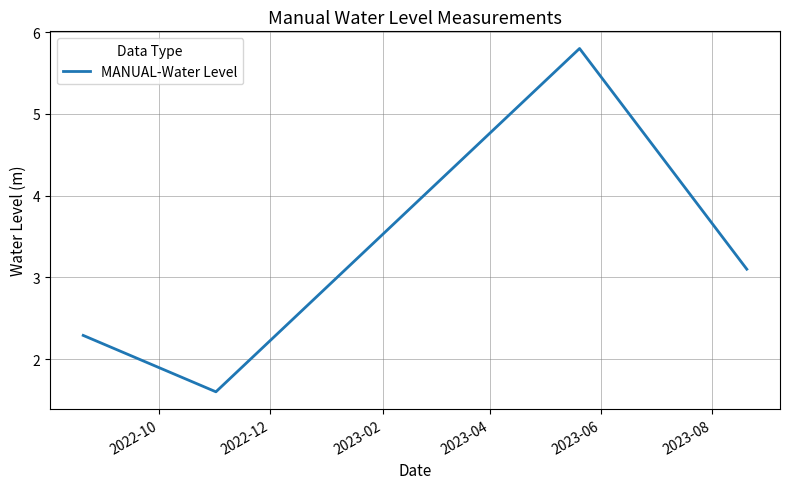

What is the smallest value displayed?

1.6